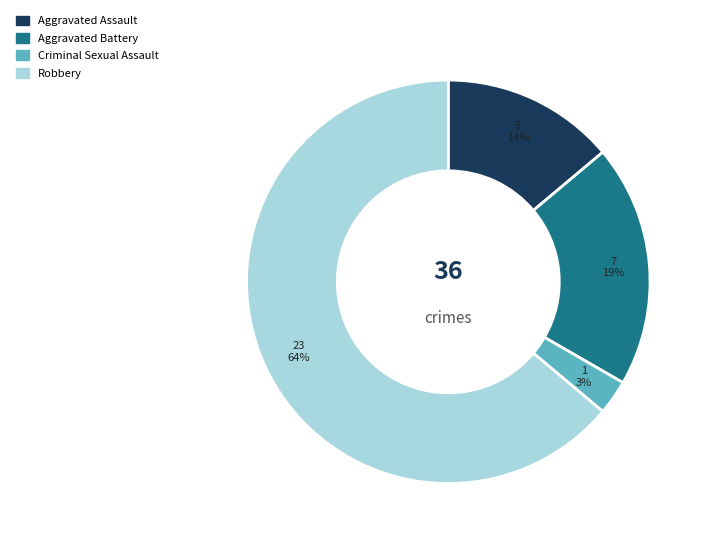

Is the sum of Robbery and Aggravated Assault greater than half?

Yes